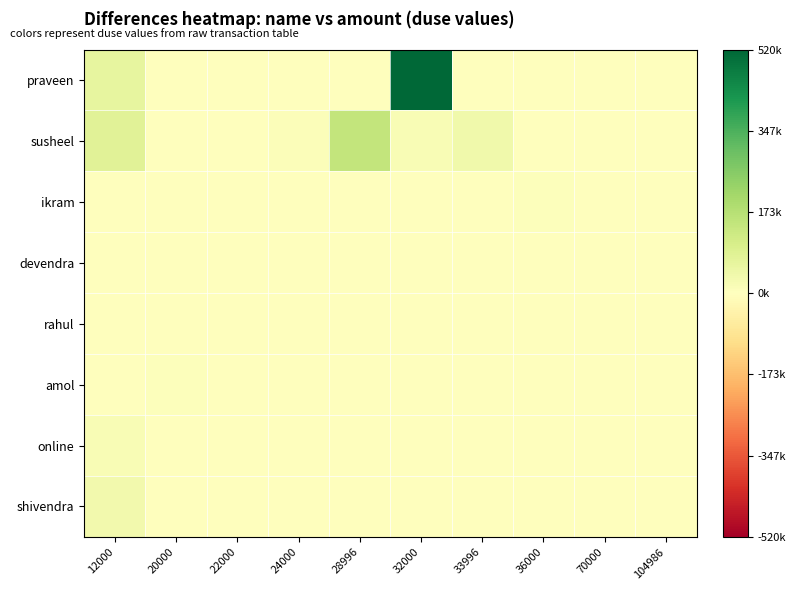

Reading left to right, extract all data points from this chart.

praveen: 12000=63000	20000=0	22000=0	24000=0	28996=0	32000=519841	33996=0	36000=0	70000=0	104986=0
susheel: 12000=77992	20000=0	22000=0	24000=10799	28996=147000	32000=17000	33996=40500	36000=0	70000=0	104986=0
ikram: 12000=0	20000=0	22000=0	24000=0	28996=0	32000=0	33996=0	36000=6699	70000=0	104986=0
devendra: 12000=0	20000=0	22000=0	24000=0	28996=0	32000=0	33996=0	36000=0	70000=0	104986=0
rahul: 12000=0	20000=0	22000=0	24000=0	28996=0	32000=0	33996=0	36000=0	70000=0	104986=0
amol: 12000=0	20000=6699	22000=0	24000=0	28996=0	32000=0	33996=0	36000=0	70000=0	104986=0
online: 12000=16489	20000=0	22000=0	24000=0	28996=0	32000=0	33996=0	36000=0	70000=0	104986=0
shivendra: 12000=36000	20000=0	22000=0	24000=0	28996=0	32000=0	33996=0	36000=0	70000=0	104986=0